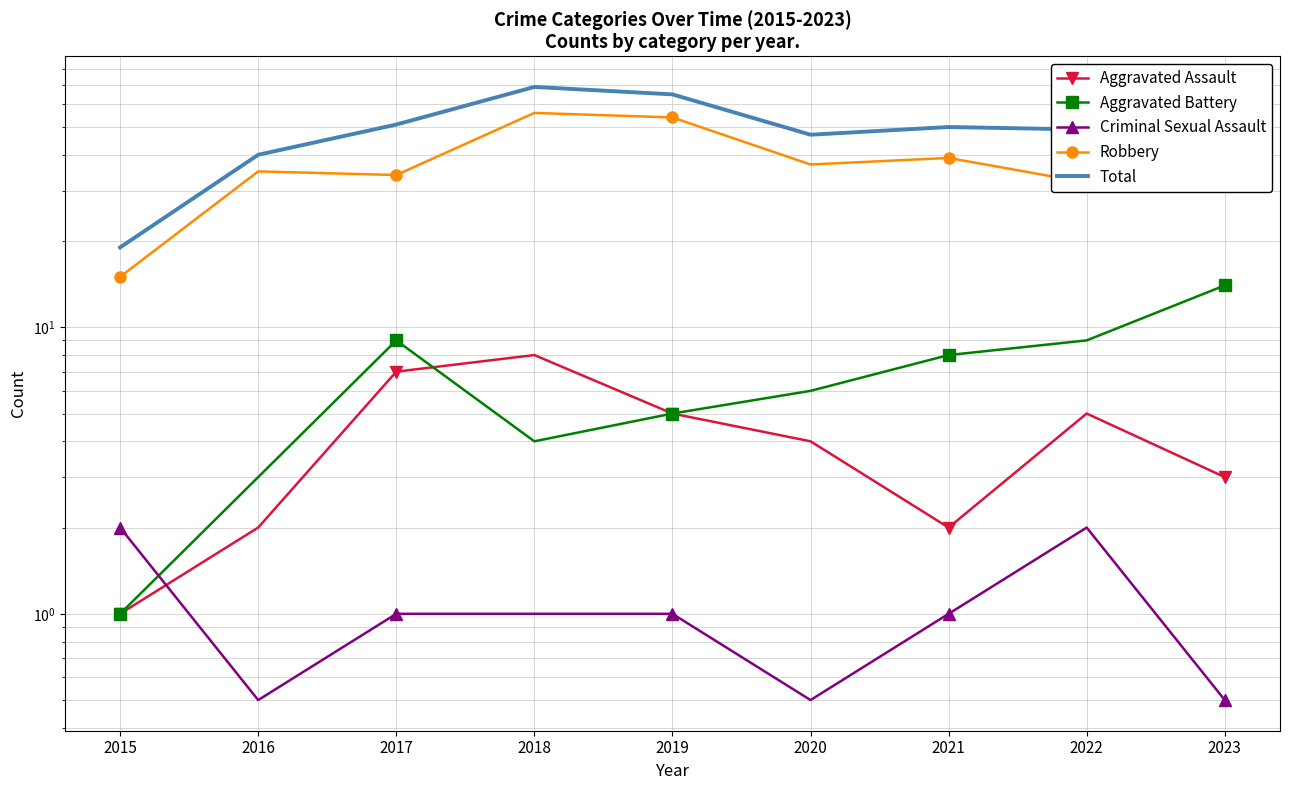

At which category does Criminal Sexual Assault reach its first local peak?

2022